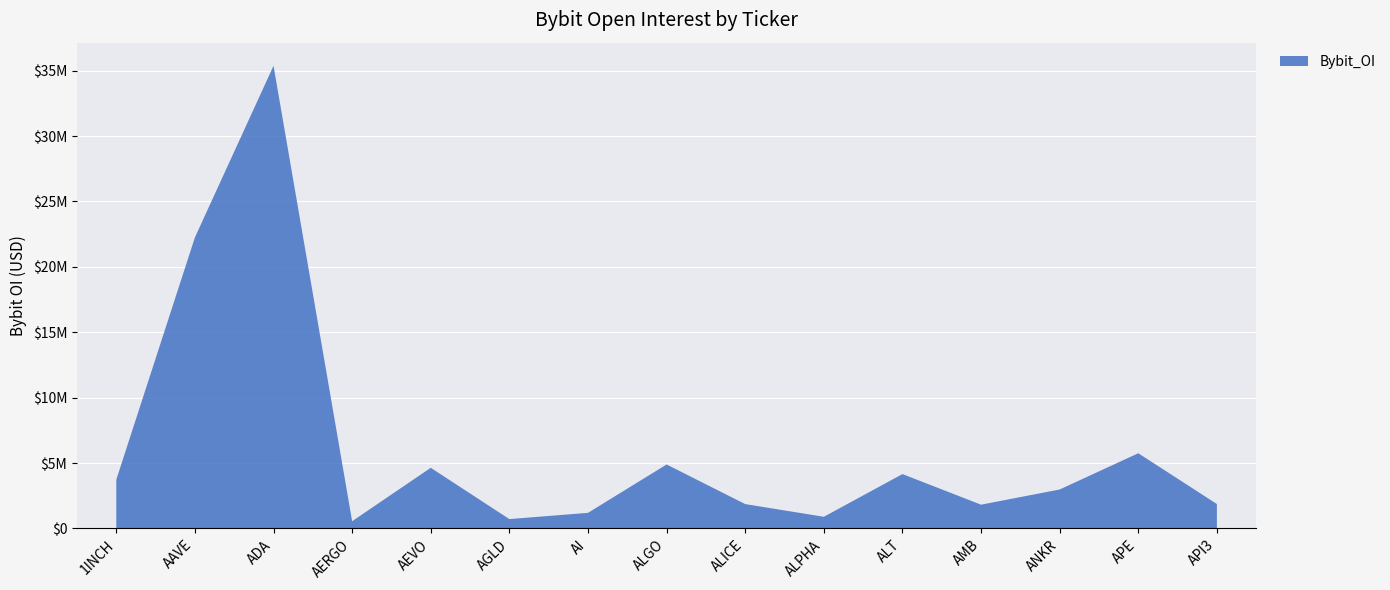

Reading right to left, what are all the values shown in this chart?

1867295	5750433	2979311	1818546	4157808	892700	1864855	4891576	1194411	717996	4637707	555013	35366410	22247676	3735309